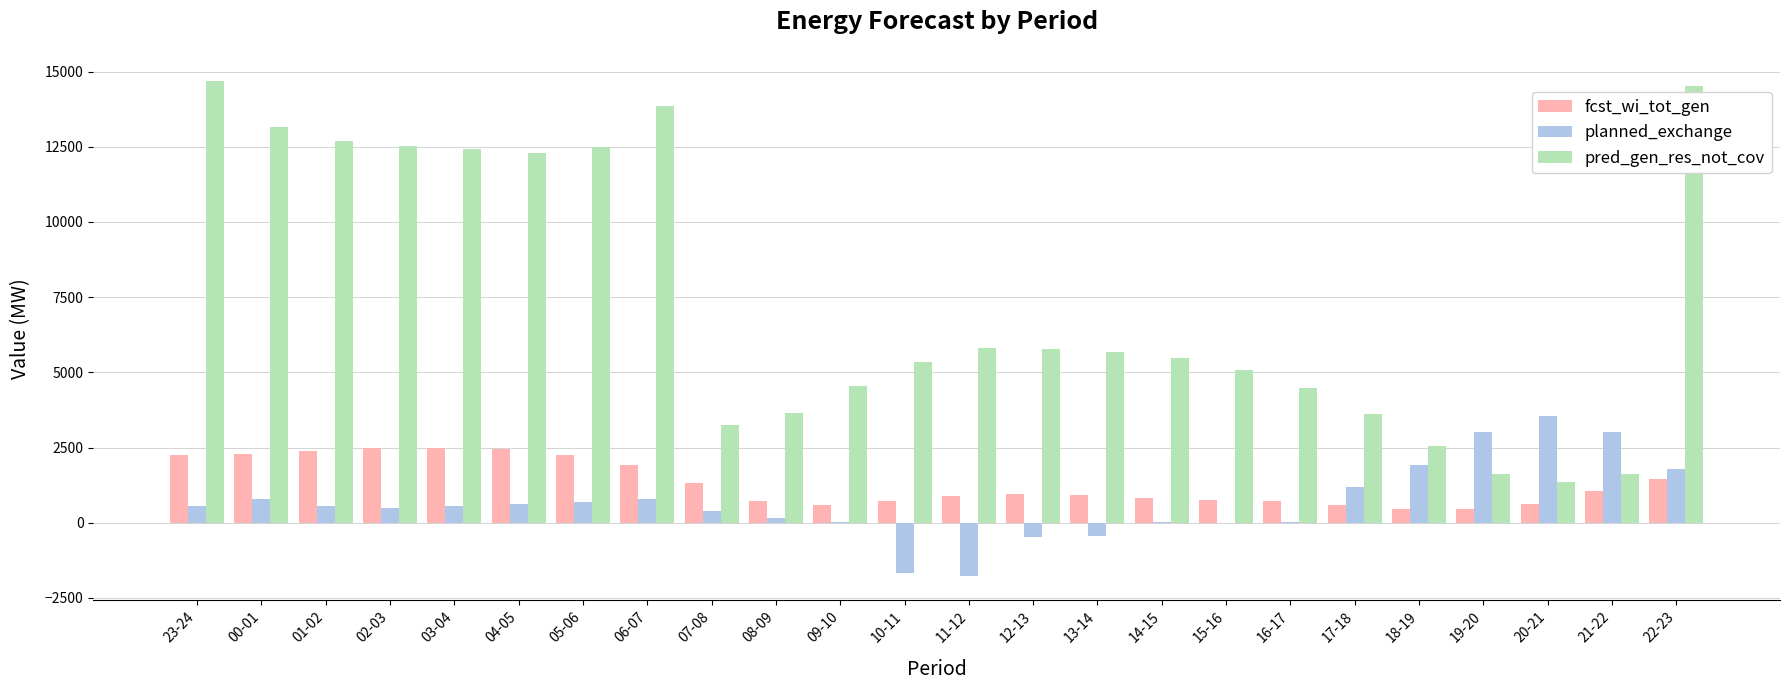

Between 02-03 and 16-17, which series saw the biggest shift?

pred_gen_res_not_cov